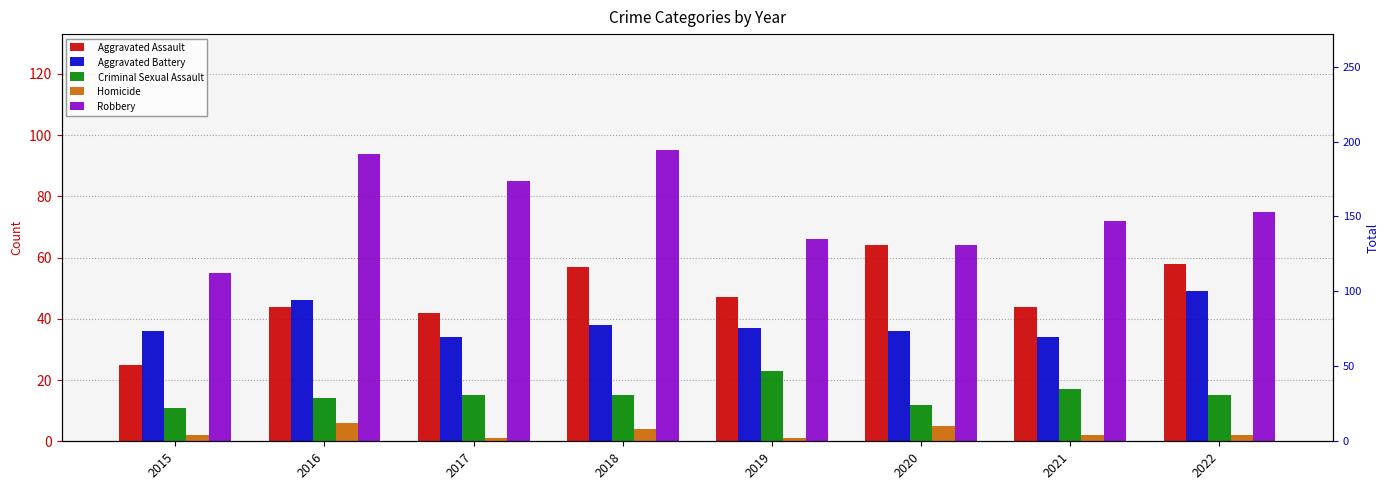

Is it true that Criminal Sexual Assault equals 12 at 2021?

False